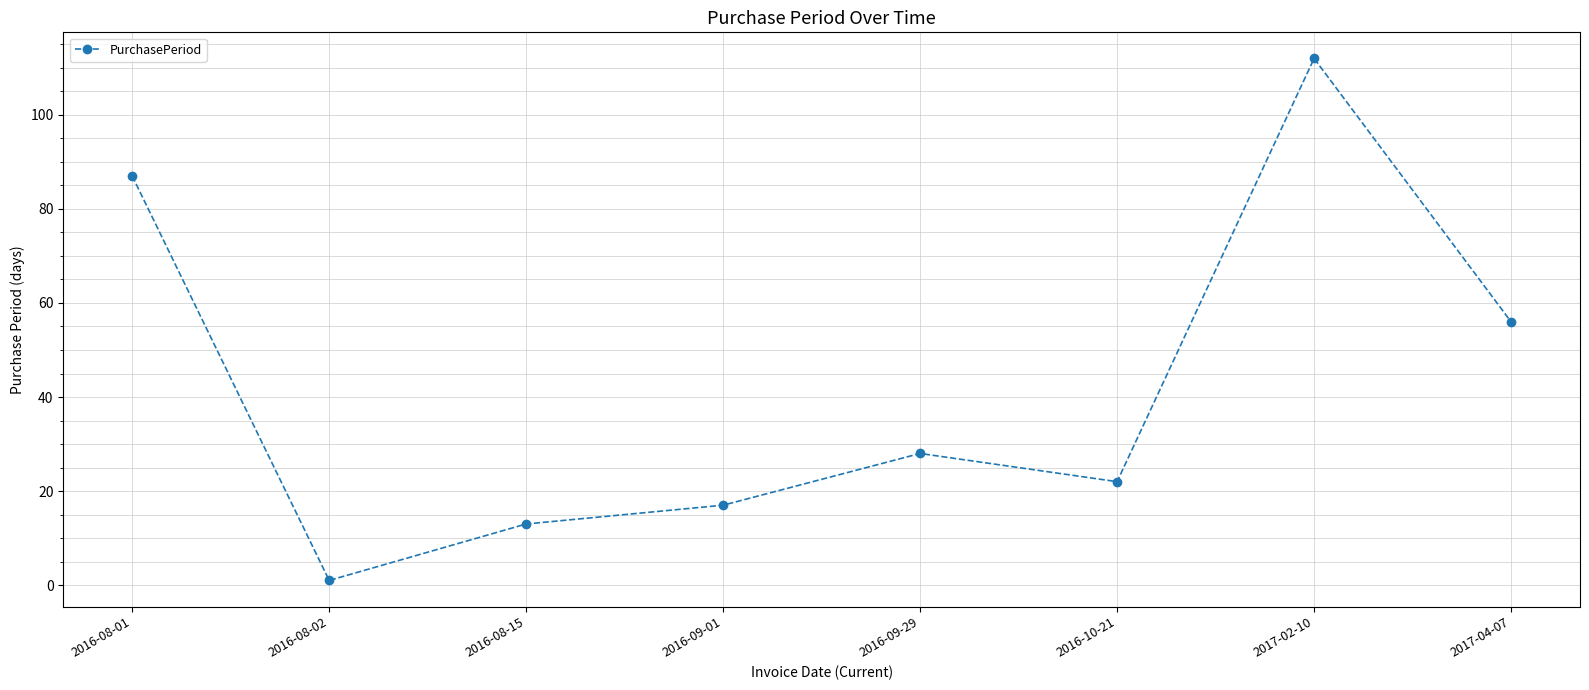

True or false: the data has more than 1 interior local peaks.

True